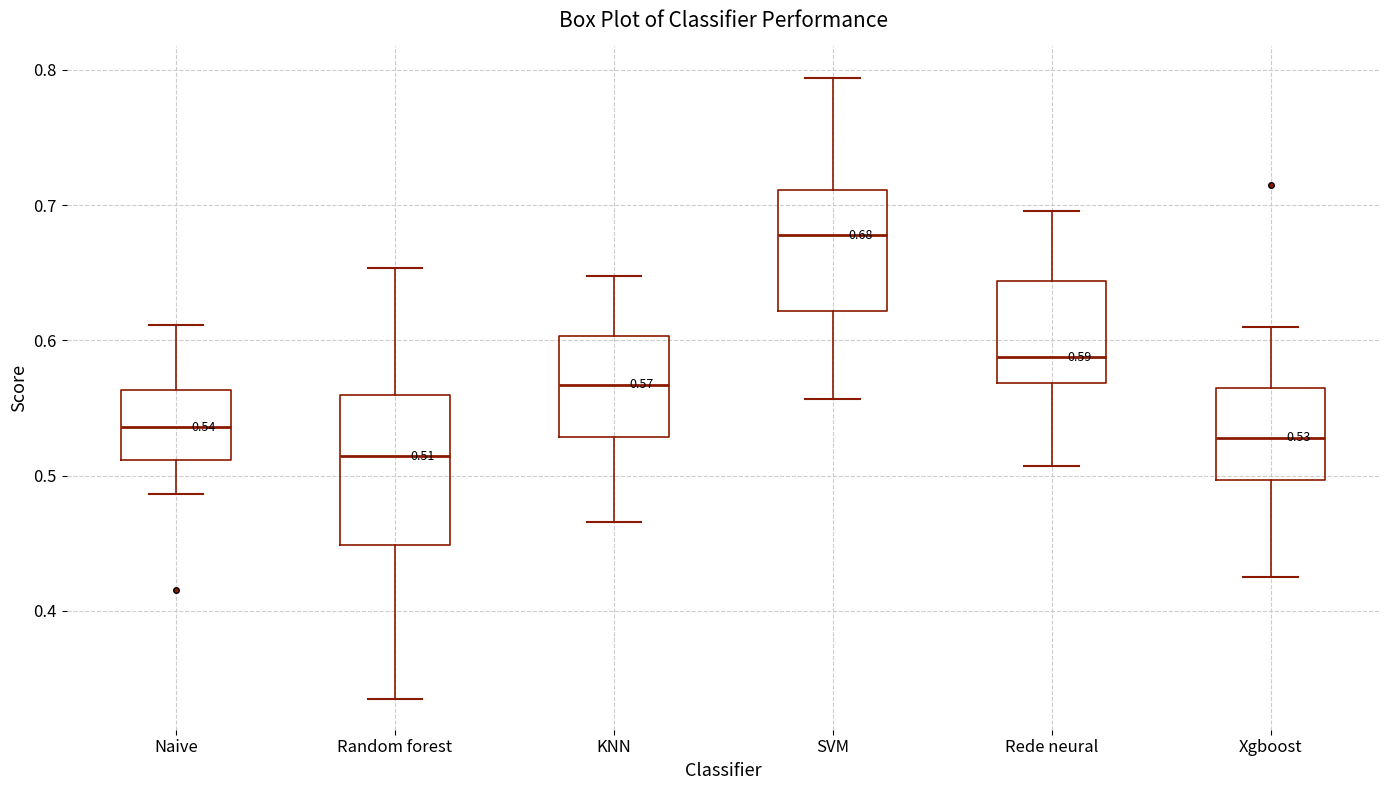

Comparing the boxes themselves (not the whiskers), which one is the tallest?

Random forest